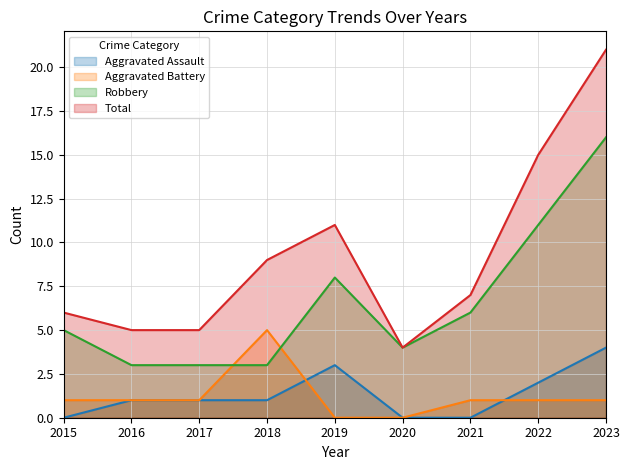

What value does the Robbery series have at 2018?

3